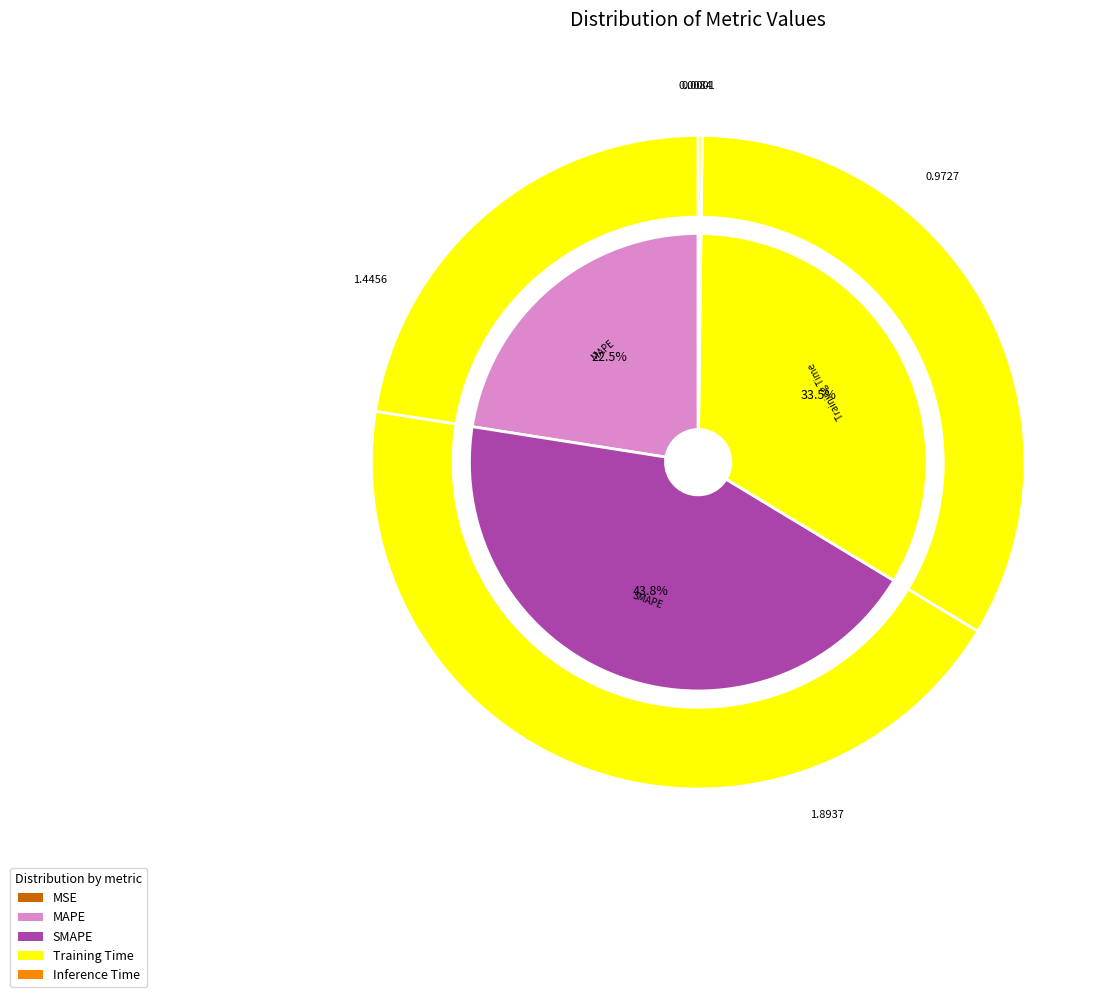

What is the smallest slice in the pie chart?

MSE